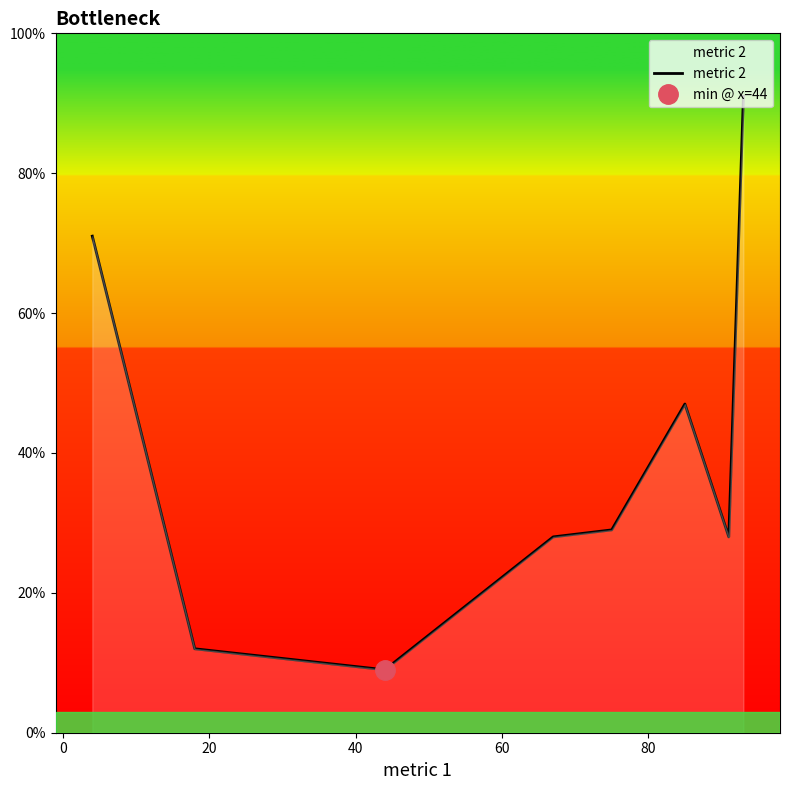

What value does the data have at 20, to the nearest 5?

10